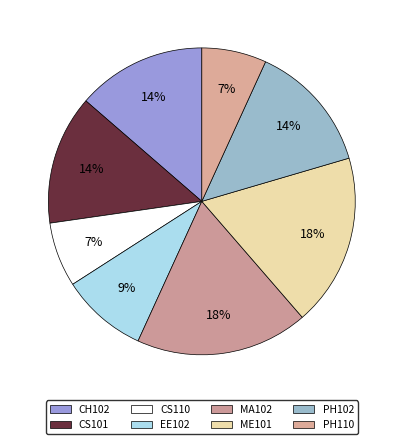

How many segments does this pie chart have?

8